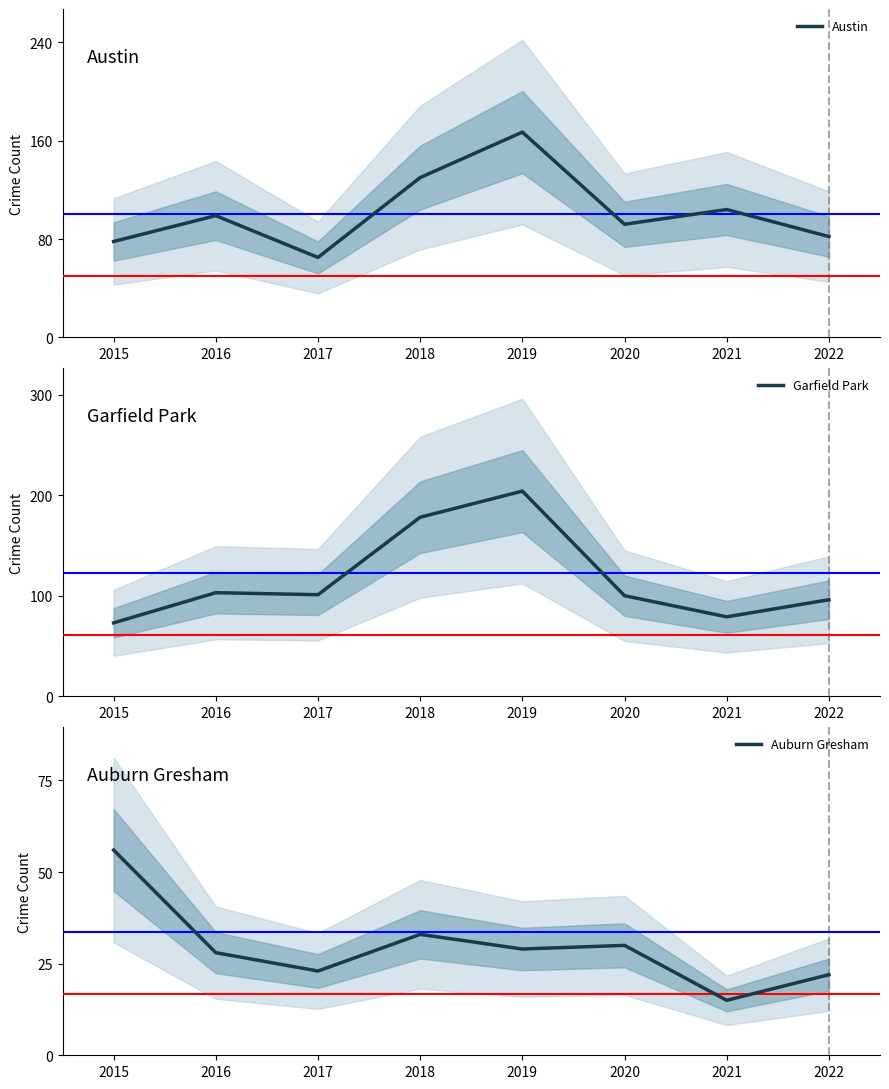

Does the chart have visible grid lines?

No